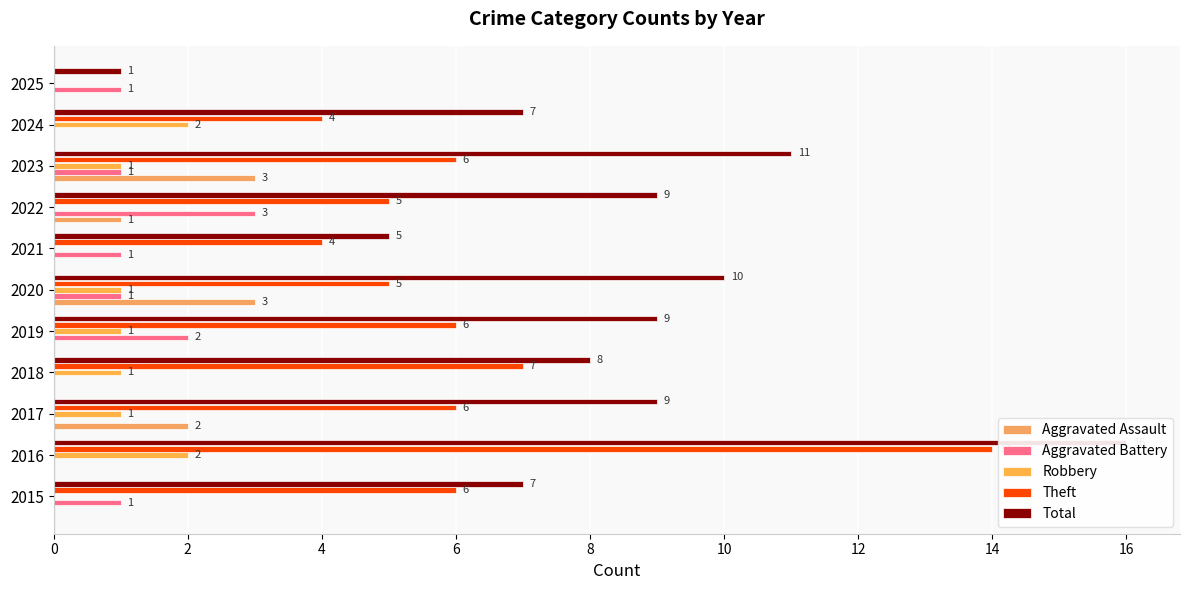

Reading right to left, what are all the values shown in this chart?

Aggravated Assault: 0	0	3	1	0	3	0	0	2	0	0
Aggravated Battery: 1	0	1	3	1	1	2	0	0	0	1
Robbery: 0	2	1	0	0	1	1	1	1	2	0
Theft: 0	4	6	5	4	5	6	7	6	14	6
Total: 1	7	11	9	5	10	9	8	9	16	7